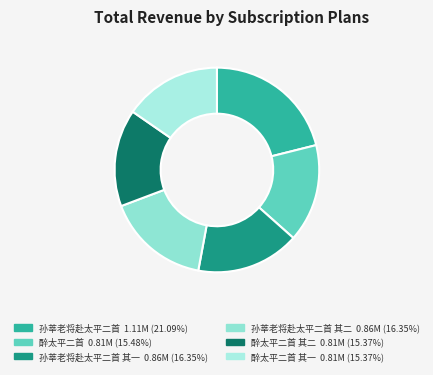

To the nearest percent, what is the difference between the largest and smallest slice percentages?

6%